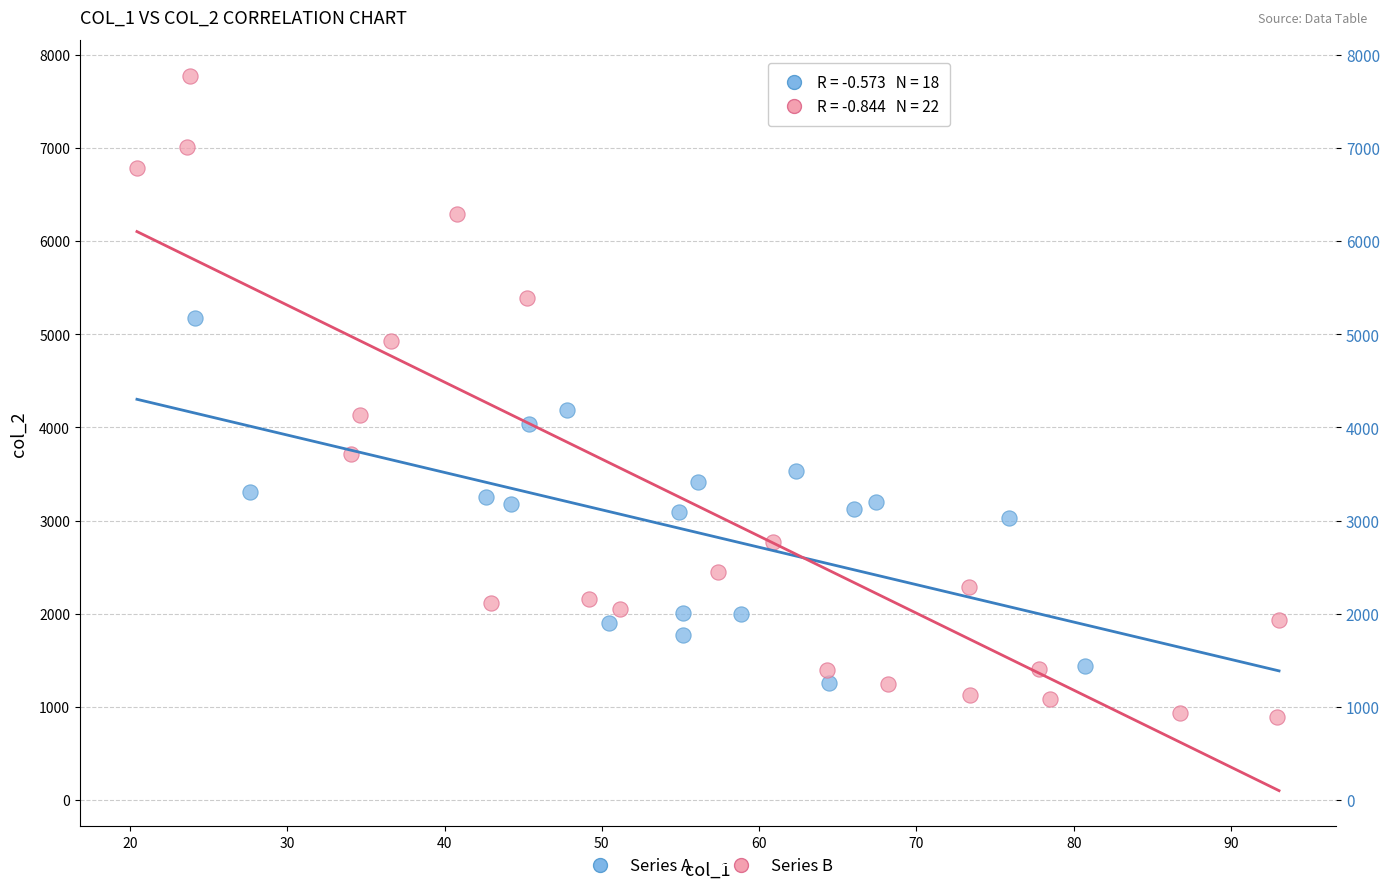

Which series reaches the maximum Y coordinate?

Series B